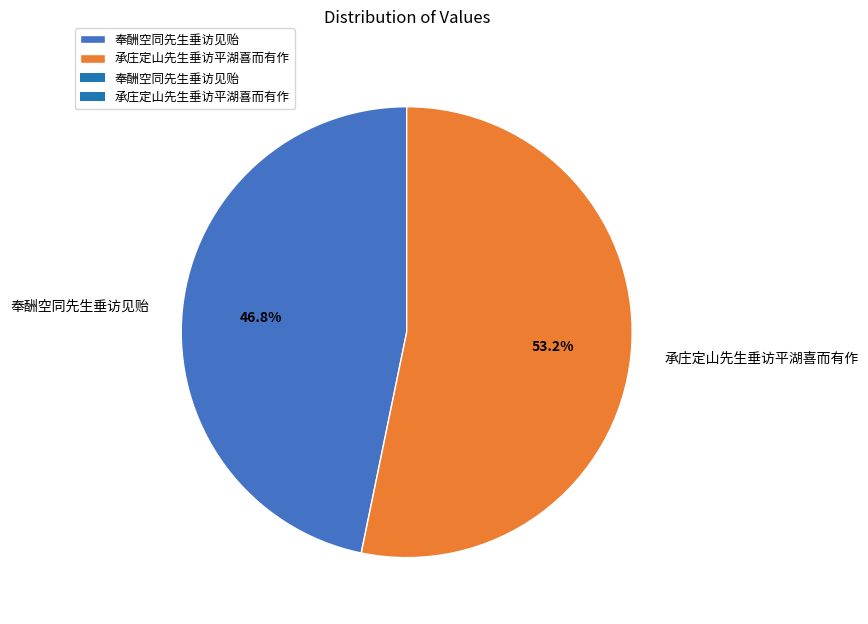

To the nearest percent, what is the difference between the 承庄定山先生垂访平湖喜而有作 and 奉酬空同先生垂访见贻 slice percentages?

6%